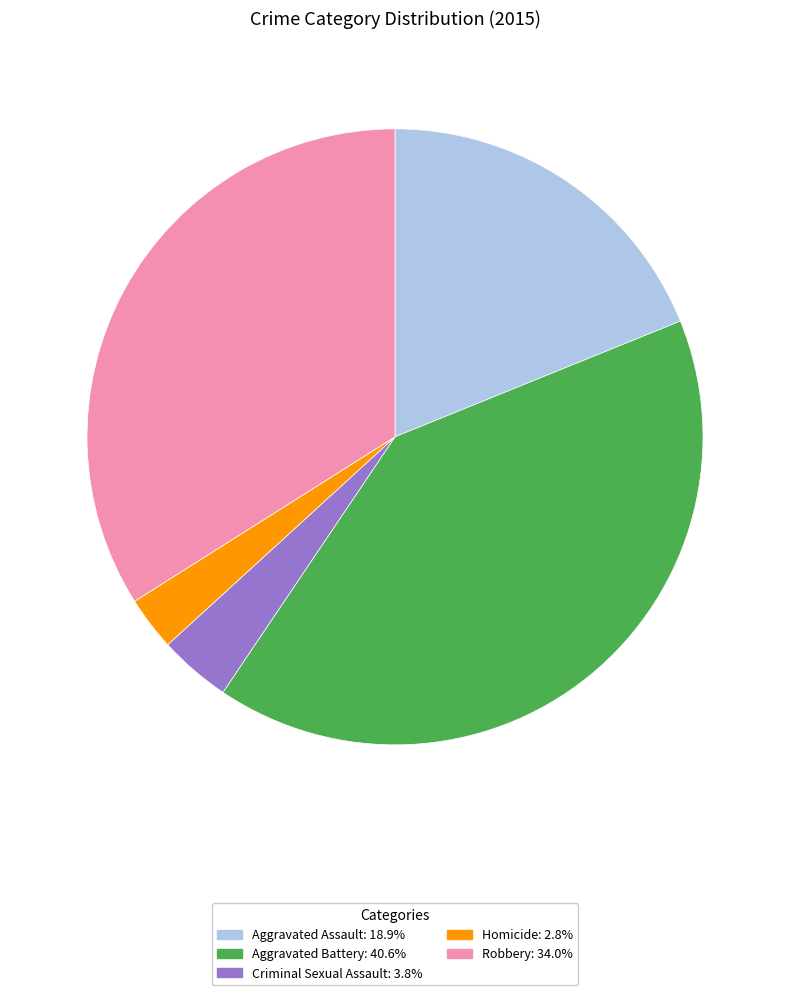

What is the smallest slice in the pie chart?

Homicide